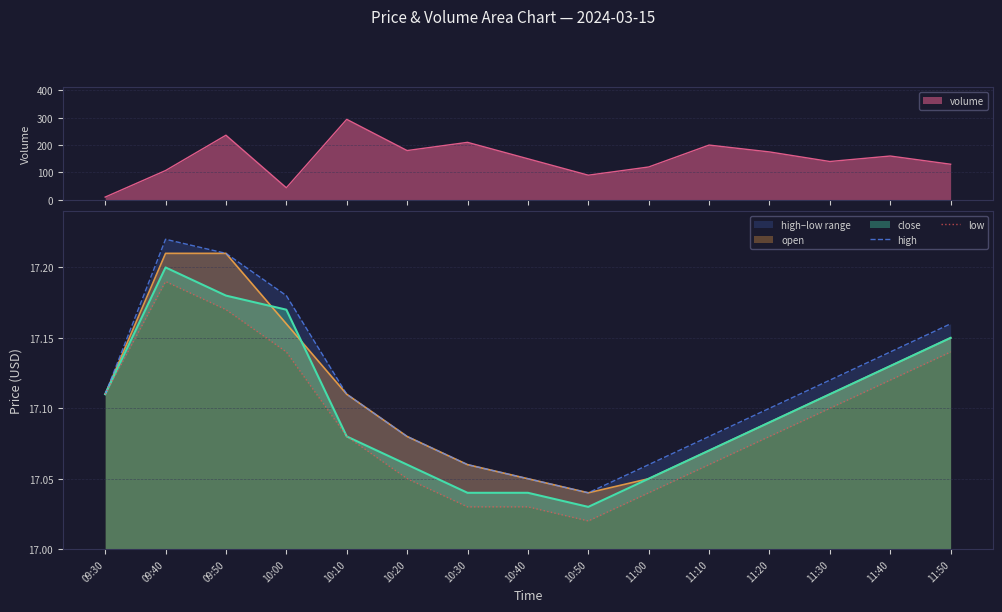

At which label is open closest to 17?

10:50